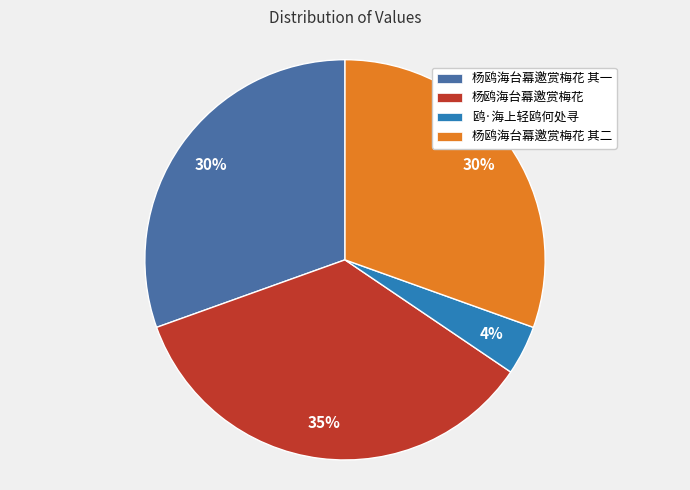

Approximately how many times larger is the value at 杨鸥海台幕邀赏梅花 其二 compared to 杨鸥海台幕邀赏梅花?

0.9